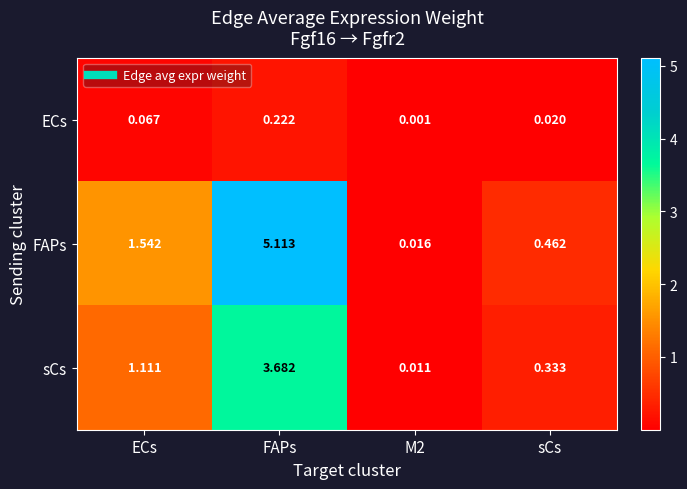

Which series has the widest spread of values?

FAPs